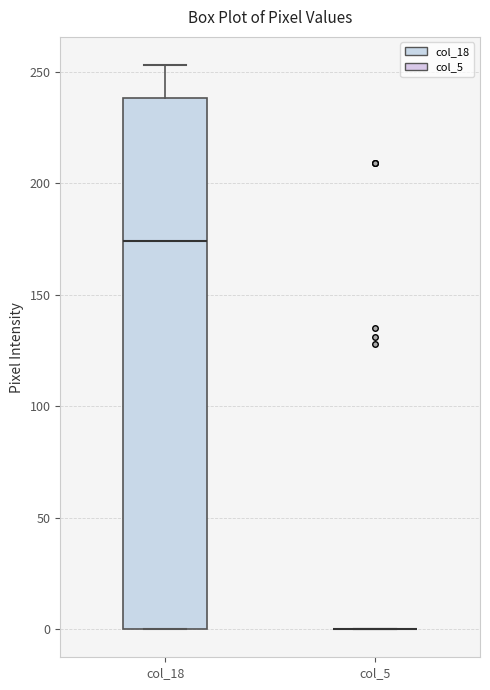

Comparing the boxes themselves (not the whiskers), which one is the tallest?

col_18